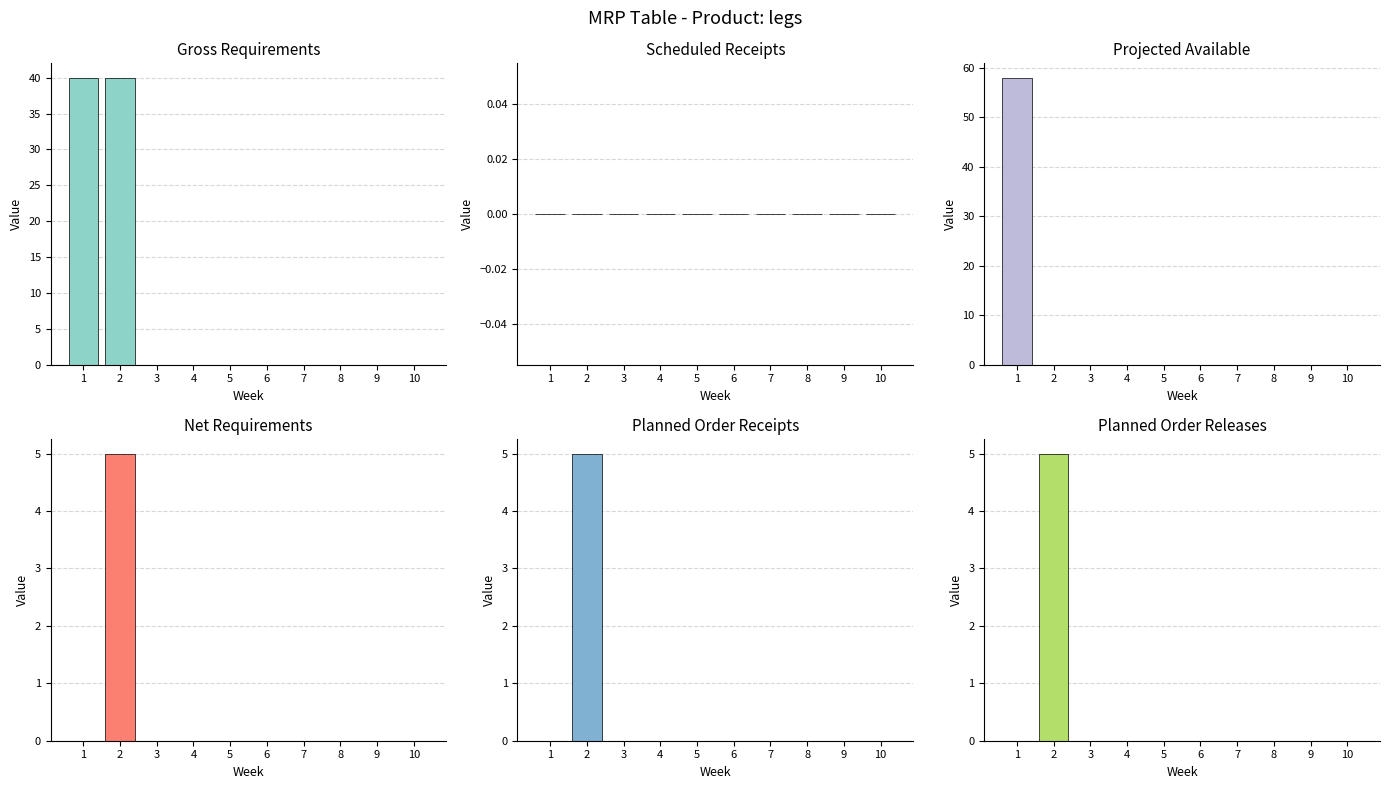

Reading right to left, extract all data points from this chart.

Gross Requirements: 10=0	9=0	8=0	7=0	6=0	5=0	4=0	3=0	2=40	1=40
Scheduled Receipts: 10=0	9=0	8=0	7=0	6=0	5=0	4=0	3=0	2=0	1=0
Projected Available: 10=0	9=0	8=0	7=0	6=0	5=0	4=0	3=0	2=0	1=58
Net Requirements: 10=0	9=0	8=0	7=0	6=0	5=0	4=0	3=0	2=5	1=0
Planned Order Receipts: 10=0	9=0	8=0	7=0	6=0	5=0	4=0	3=0	2=5	1=0
Planned Order Releases: 10=0	9=0	8=0	7=0	6=0	5=0	4=0	3=0	2=5	1=0